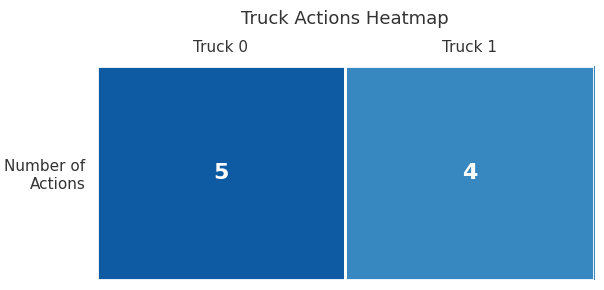

True or false: the data shows 5 at Truck 0.

True